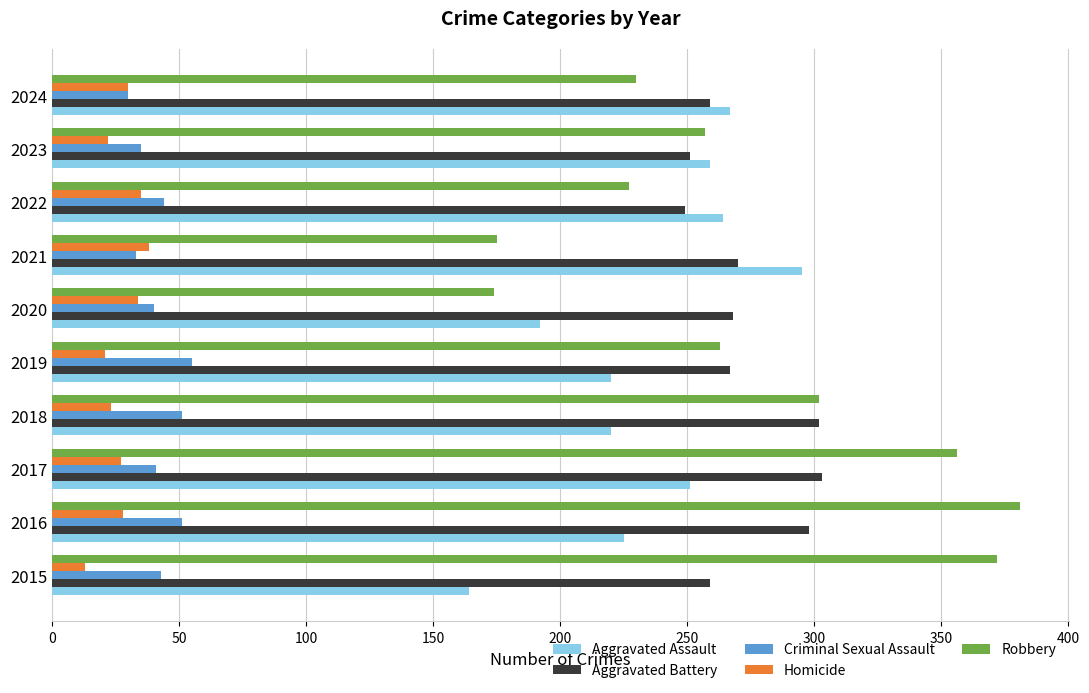

What is the sum of all Robbery values?

2737